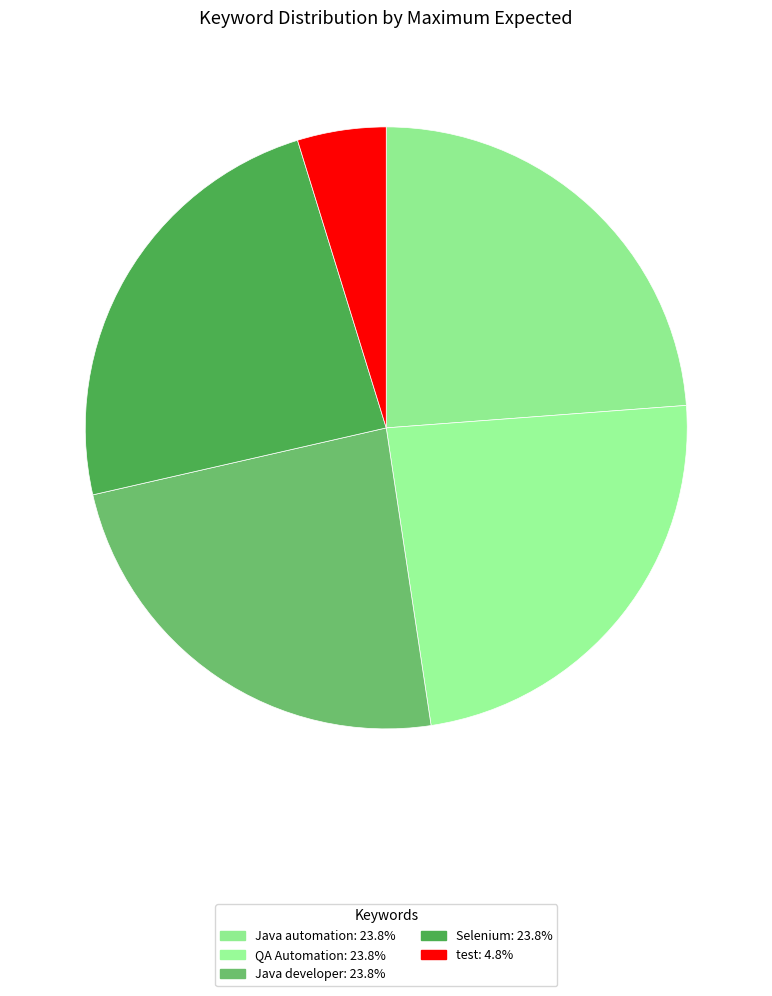

Is the sum of QA Automation and Selenium greater than half?

No